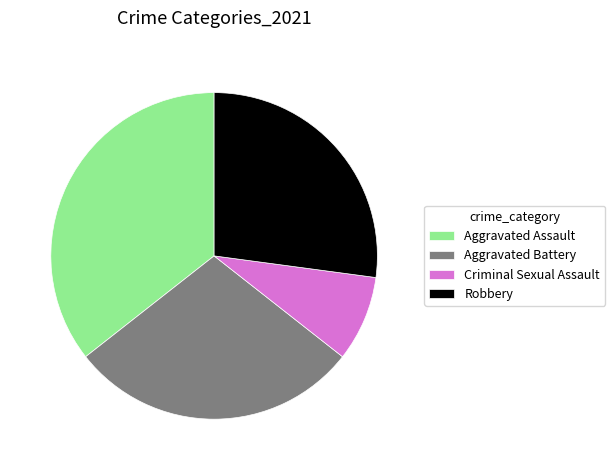

Which category has the biggest portion of the pie?

Aggravated Assault